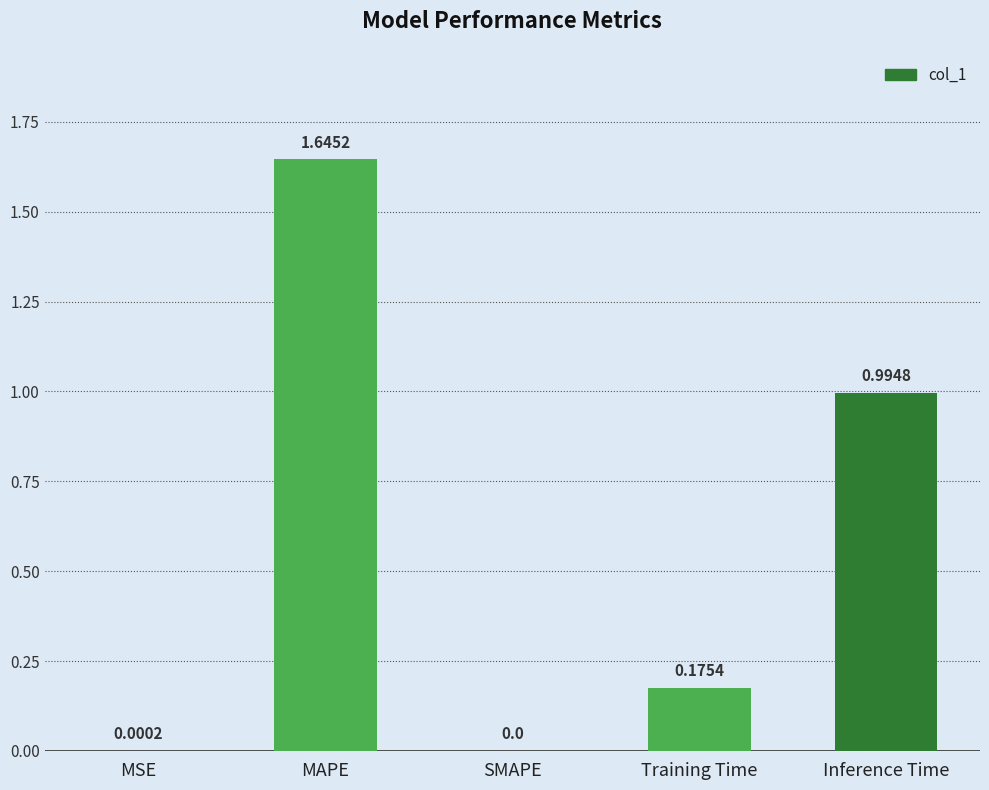

At which category does the chart reach its peak across all series?

MAPE